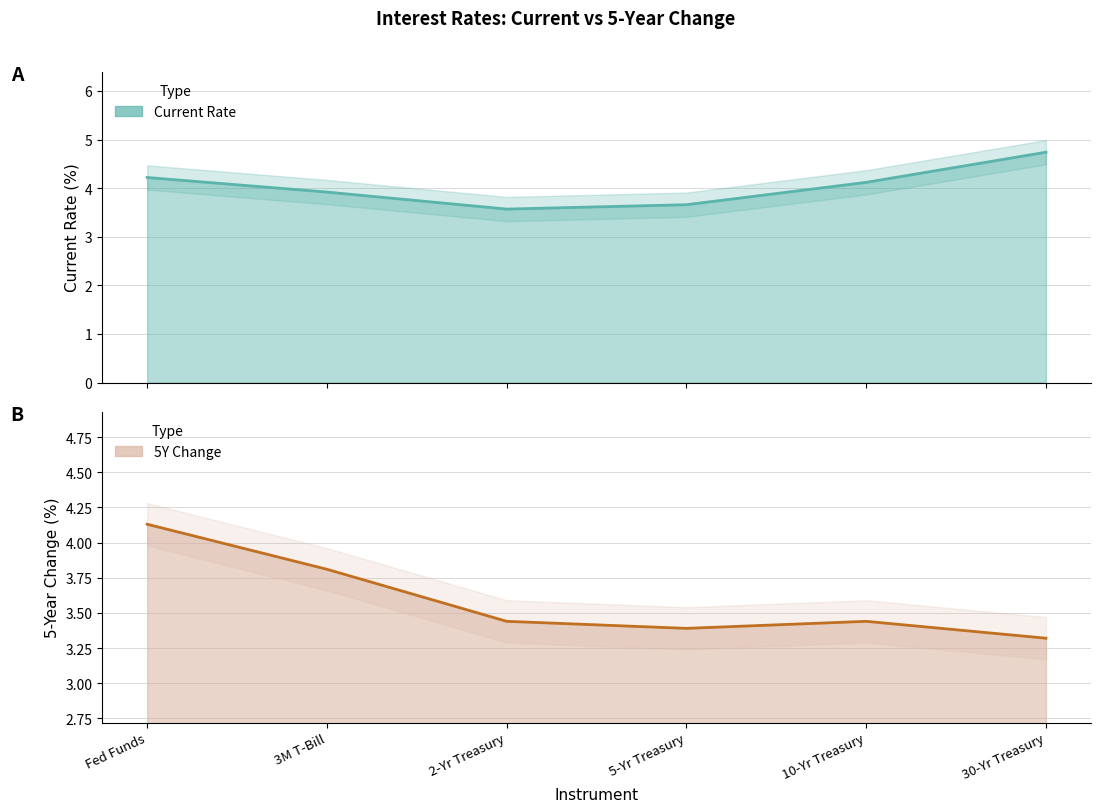

The 5Y series shows 5.9 at 3M T-Bill. True or false?

False